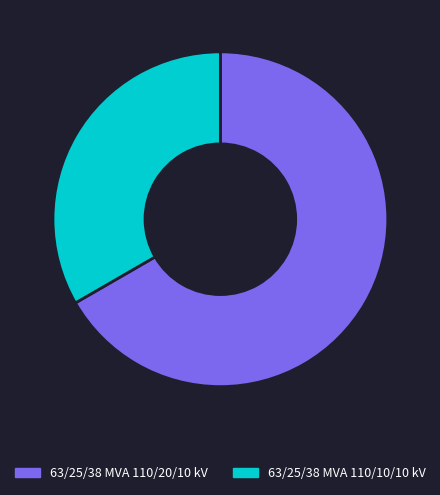

What is the largest slice in the pie chart?

63/25/38 MVA 110/20/10 kV